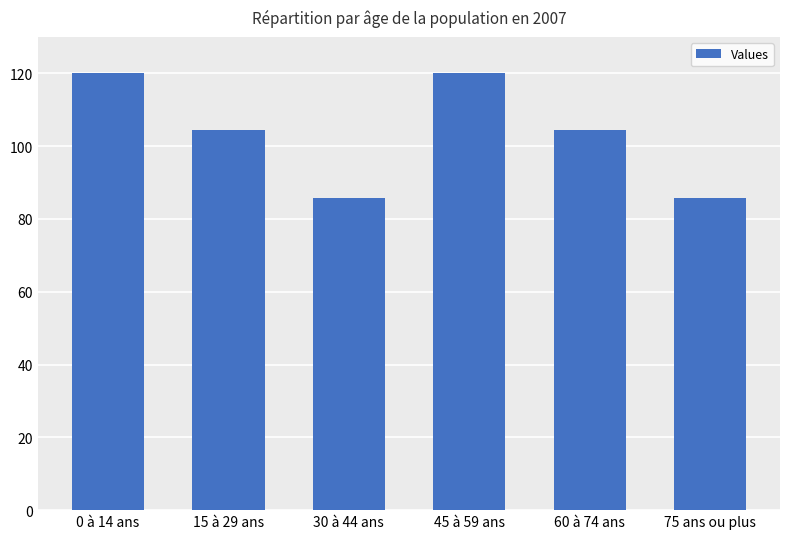

Reading left to right, extract all data points from this chart.

0 à 14 ans=120.0	15 à 29 ans=104.4	30 à 44 ans=85.7	45 à 59 ans=120.0	60 à 74 ans=104.4	75 ans ou plus=85.7